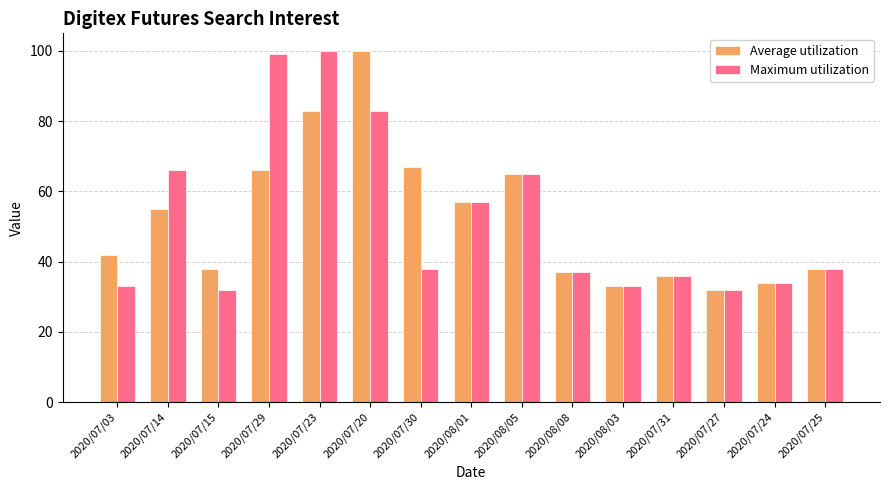

What is the spread (max minus min) of values at 2020/07/20?

17